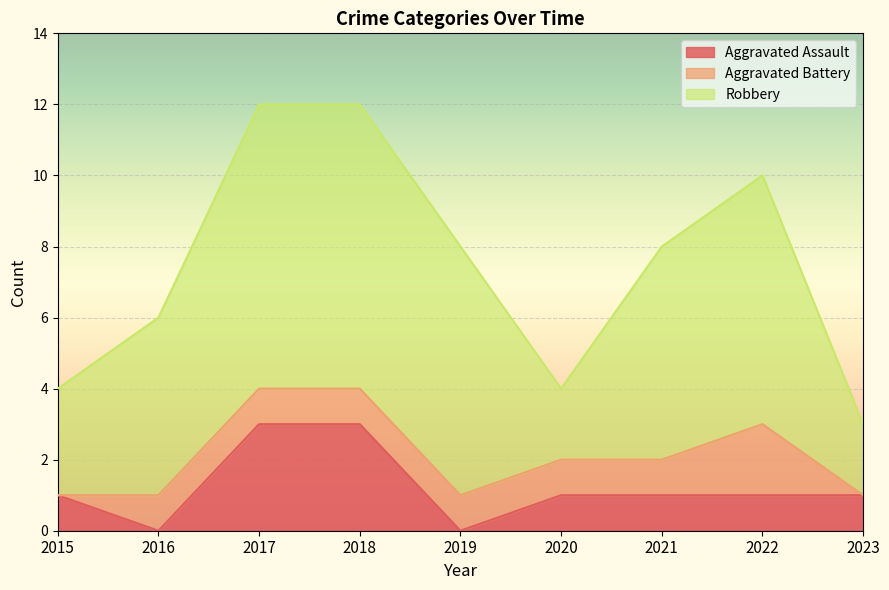

Which has a higher value, 2018 or 2015?

2018